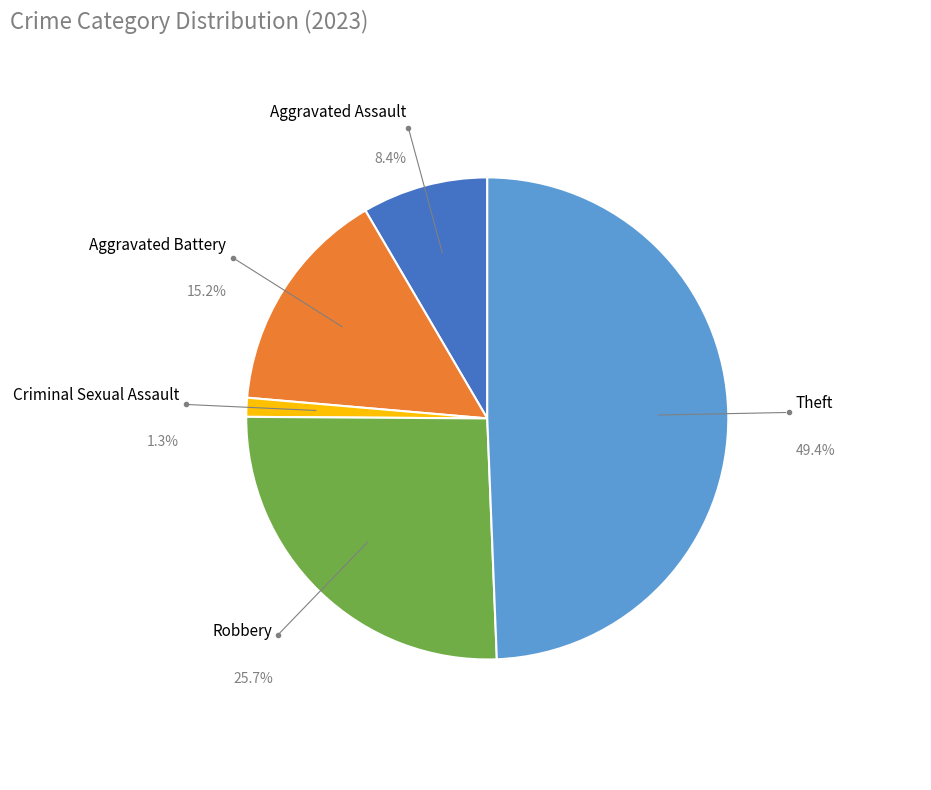

Which slice is the smallest?

Criminal Sexual Assault